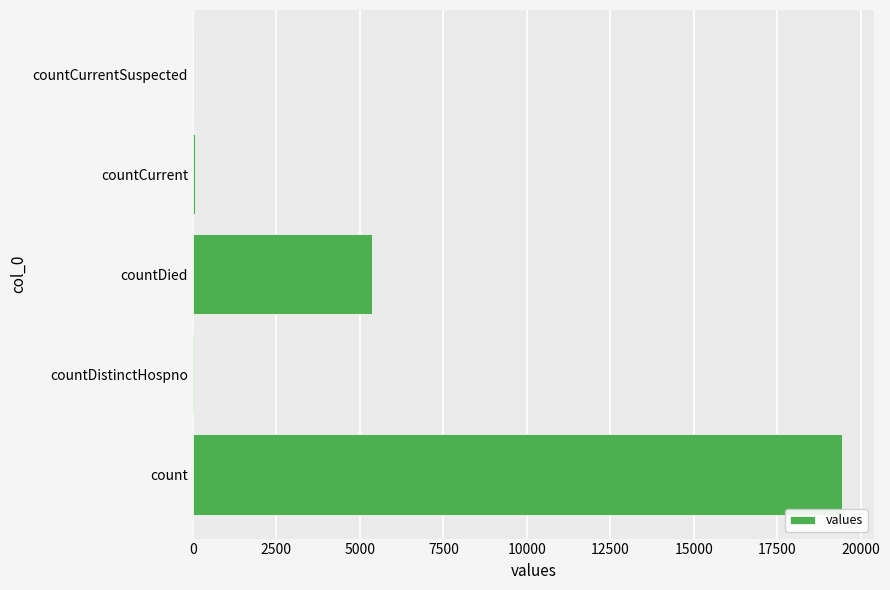

What is the ratio of the value at count to the value at countDied?

3.6